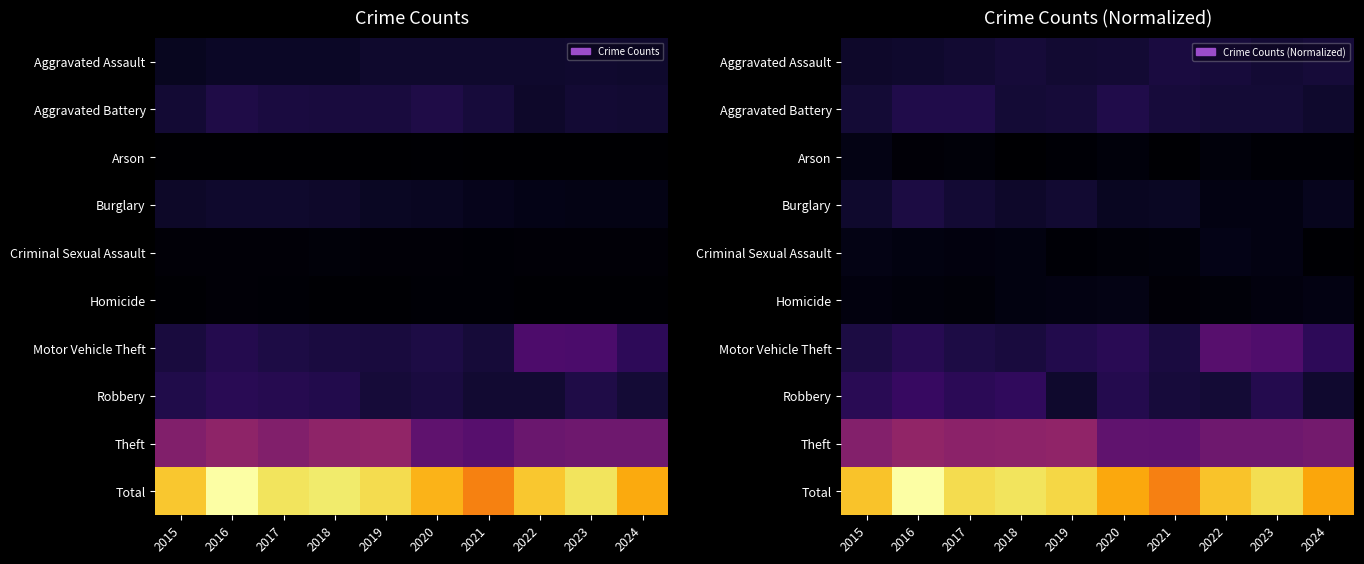

Rank the series at 2015 from lowest to highest value.

Homicide, Arson, Criminal Sexual Assault, Aggravated Assault, Burglary, Aggravated Battery, Motor Vehicle Theft, Robbery, Theft, Total